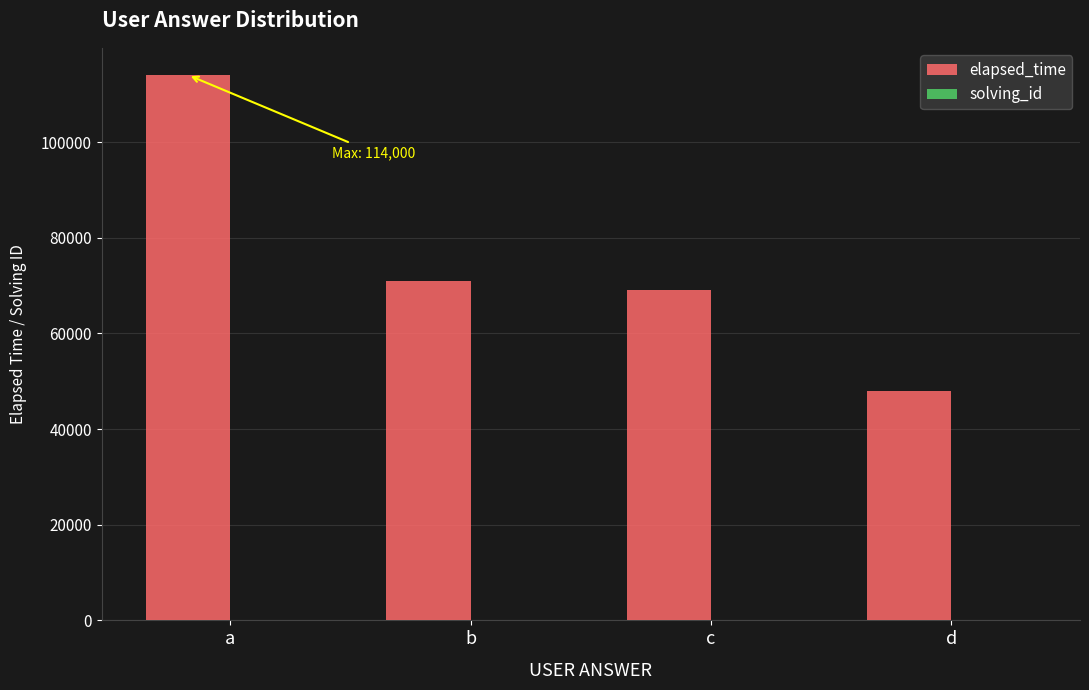

Does the chart contain stacked bars?

No